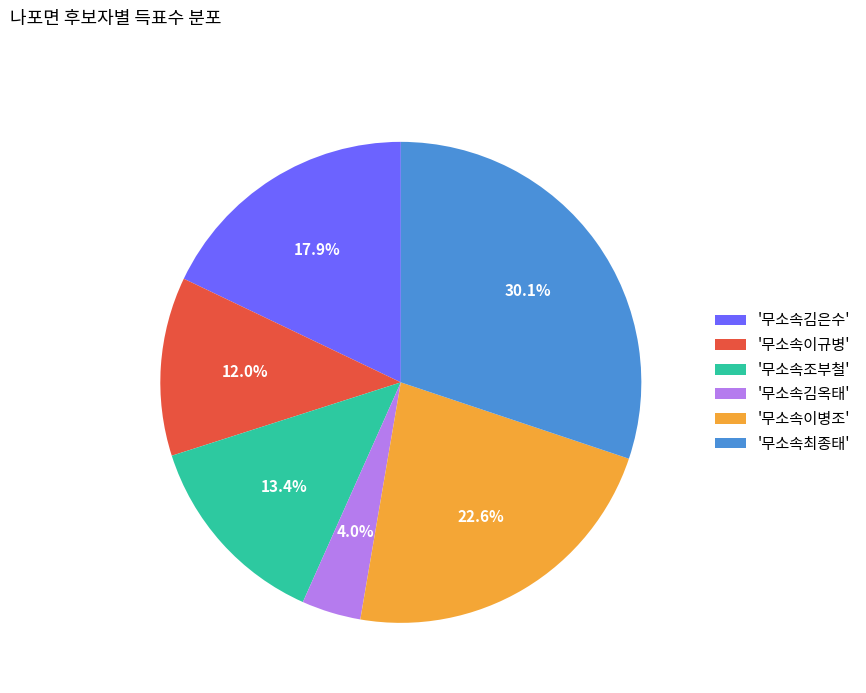

Count the number of slices in the pie.

6